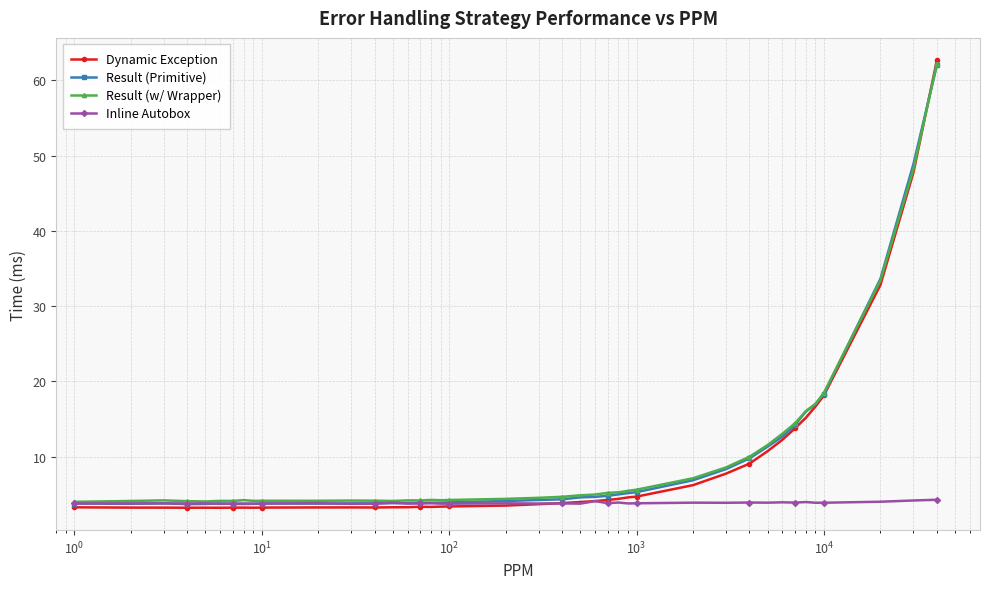

True or false: Inline Autobox has more than 2 interior local peaks.

True